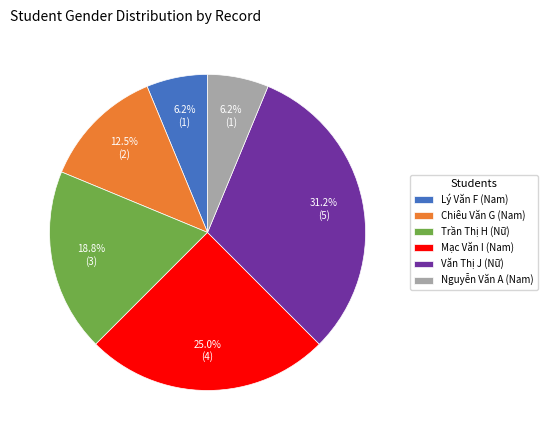

Does Nguyễn Văn A (Nam) represent more than half of the total?

No